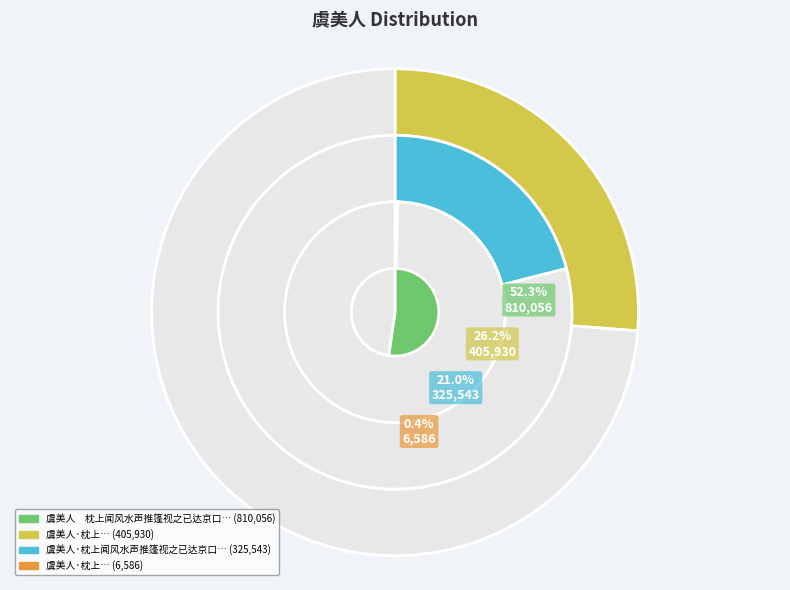

What percentage is the 虞美人　枕上闻风水声推篷视之已达京口 slice, to the nearest percent?

52%